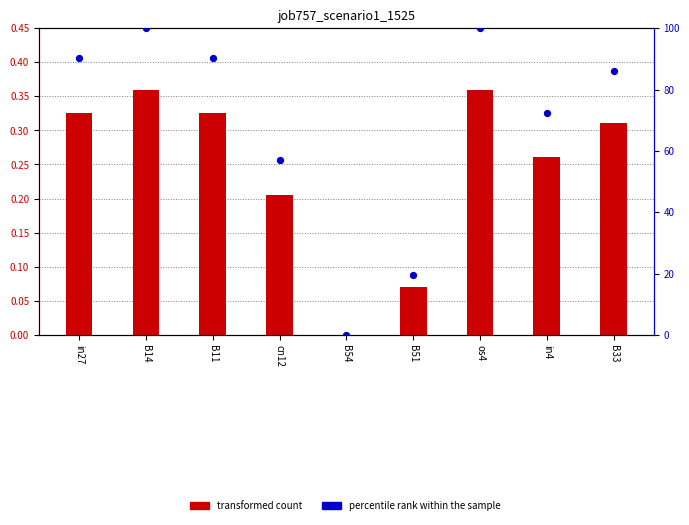

Which series has the largest Y range (max minus min)?

percentile rank within the sample